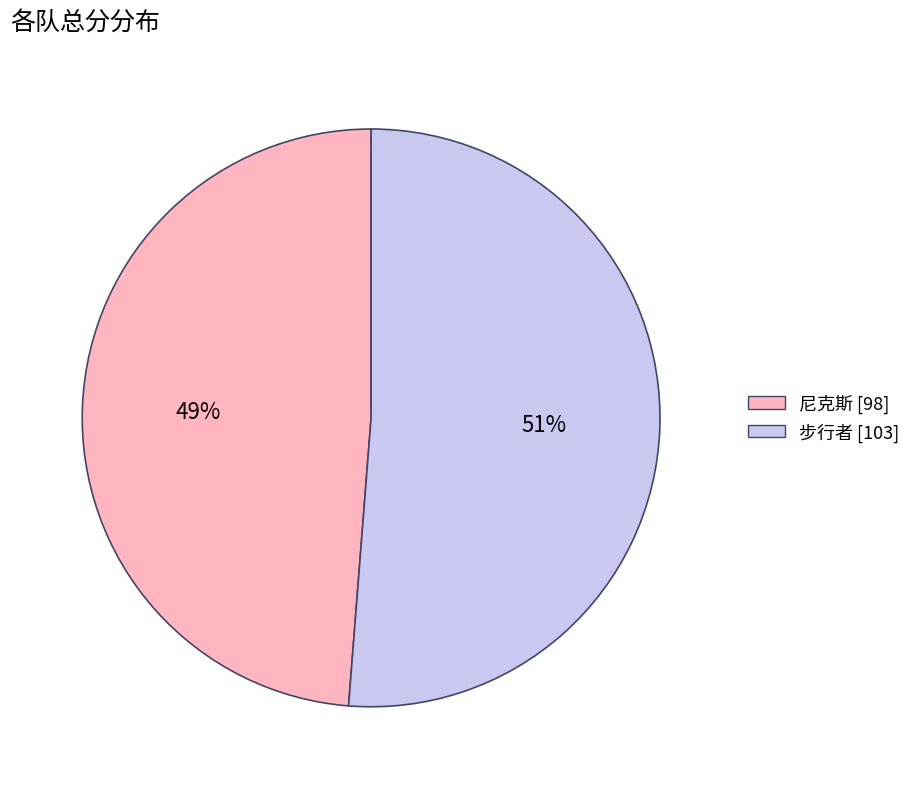

To the nearest percent, what percentage of the pie is 步行者?

51%